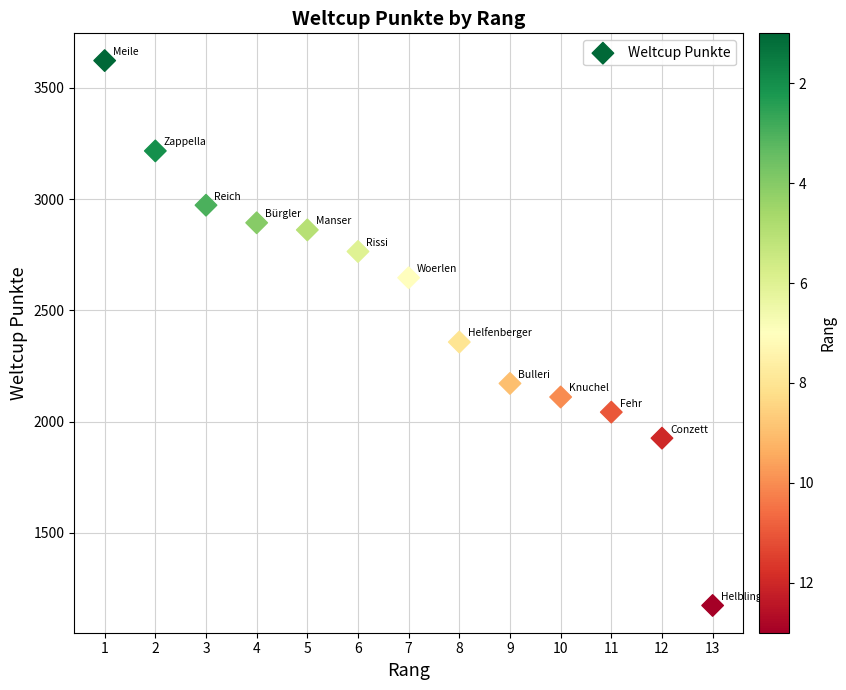

What is the range of X values (max minus min)?

12